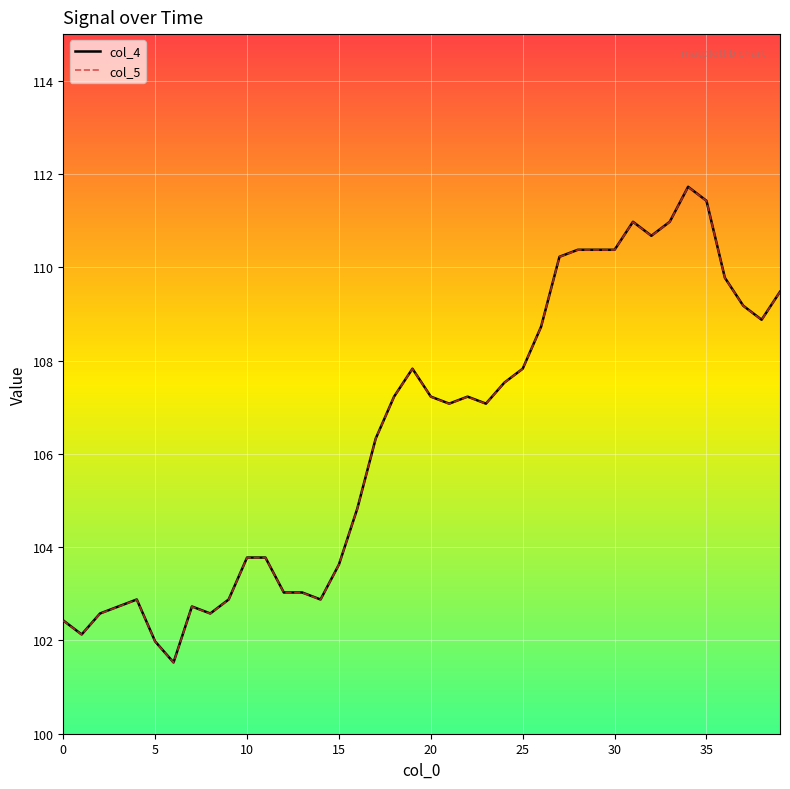

What is the minimum value for col_5?

101.5